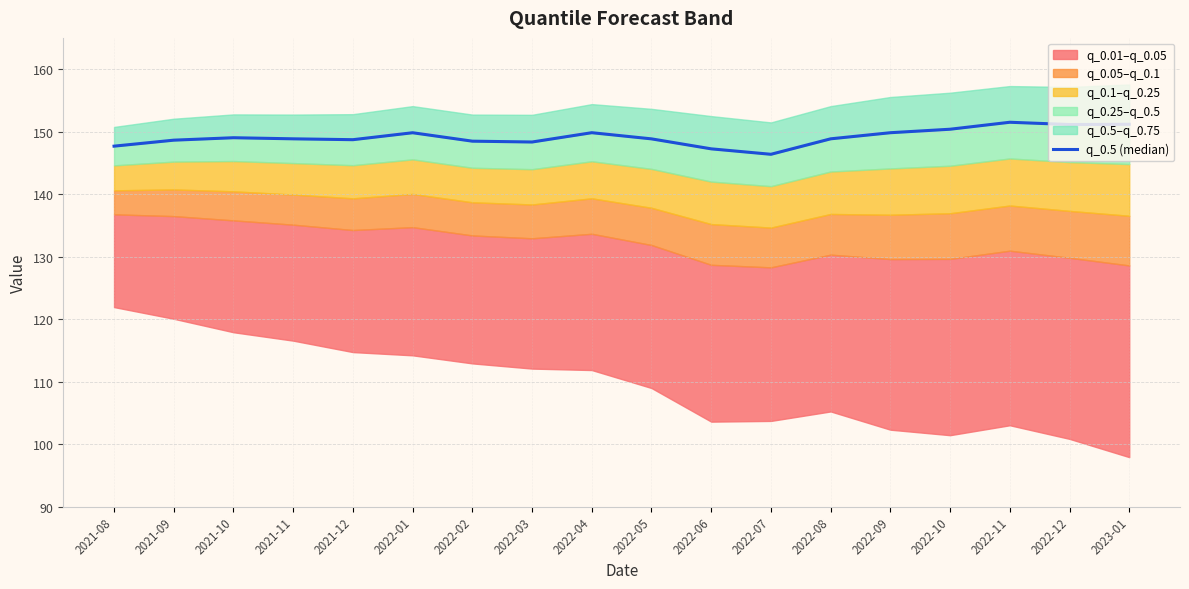

Reading left to right, transcribe all the data shown in this chart.

147.7	148.6	149.0	148.8	148.7	149.8	148.5	148.3	149.8	148.8	147.2	146.4	148.8	149.8	150.4	151.5	151.1	151.2